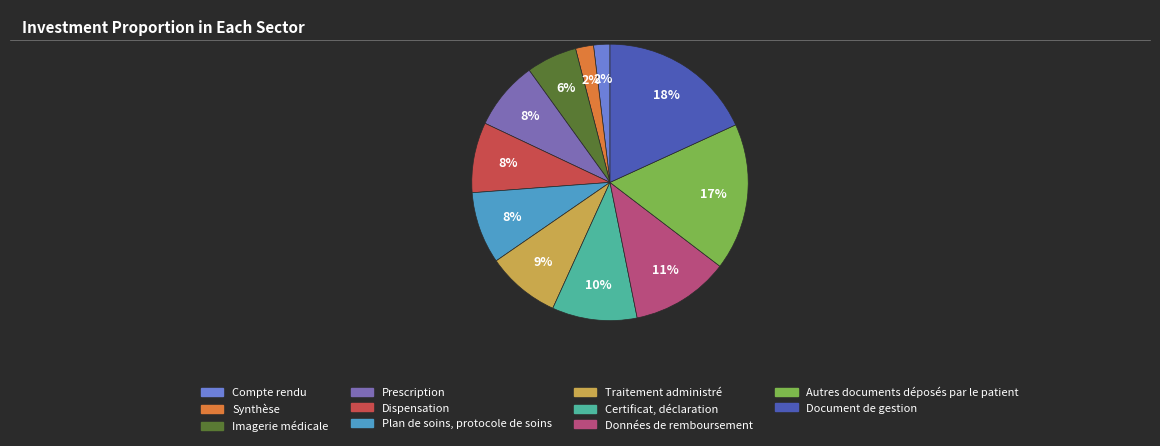

How many slices are in this pie chart?

11